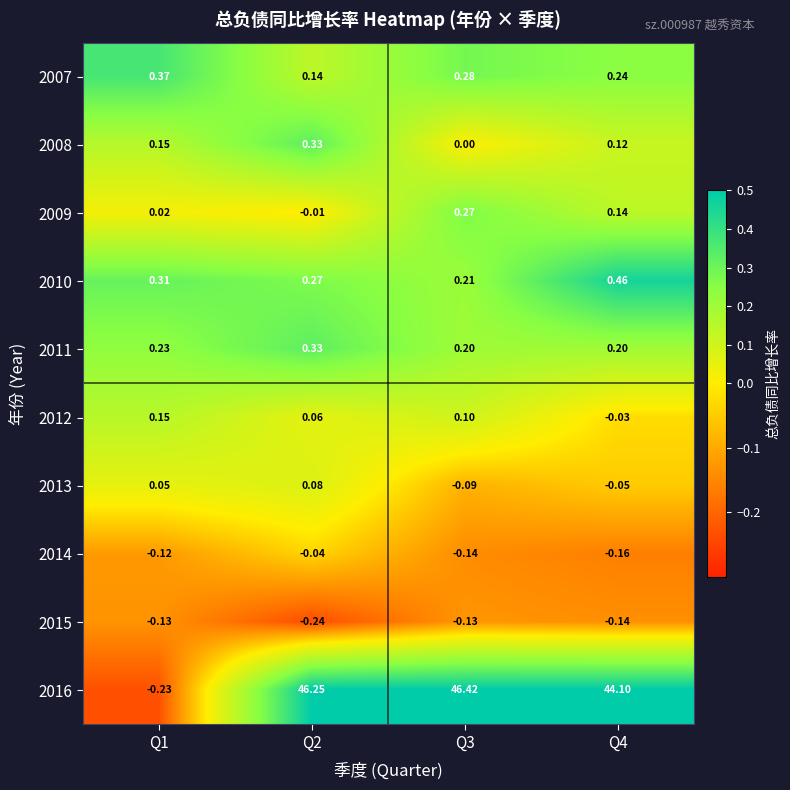

Is the value of 2015 at Q1 greater than the value of 2009 at Q3?

No